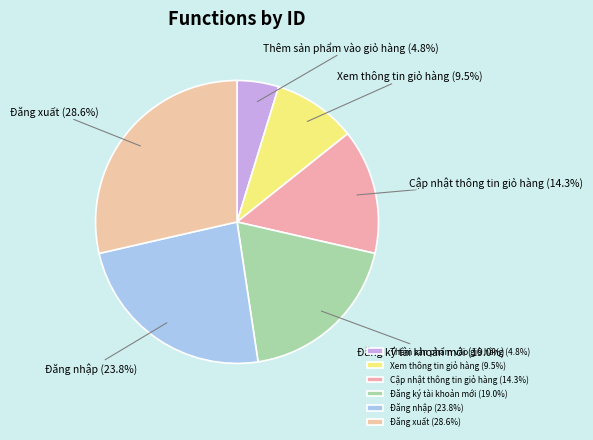

Count the number of slices in the pie.

6